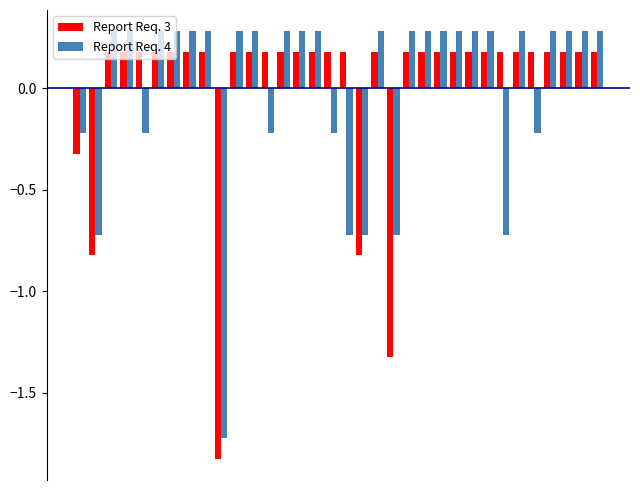

Rank the series by their maximum value, from highest to lowest.

Report Req. 4, Report Req. 3